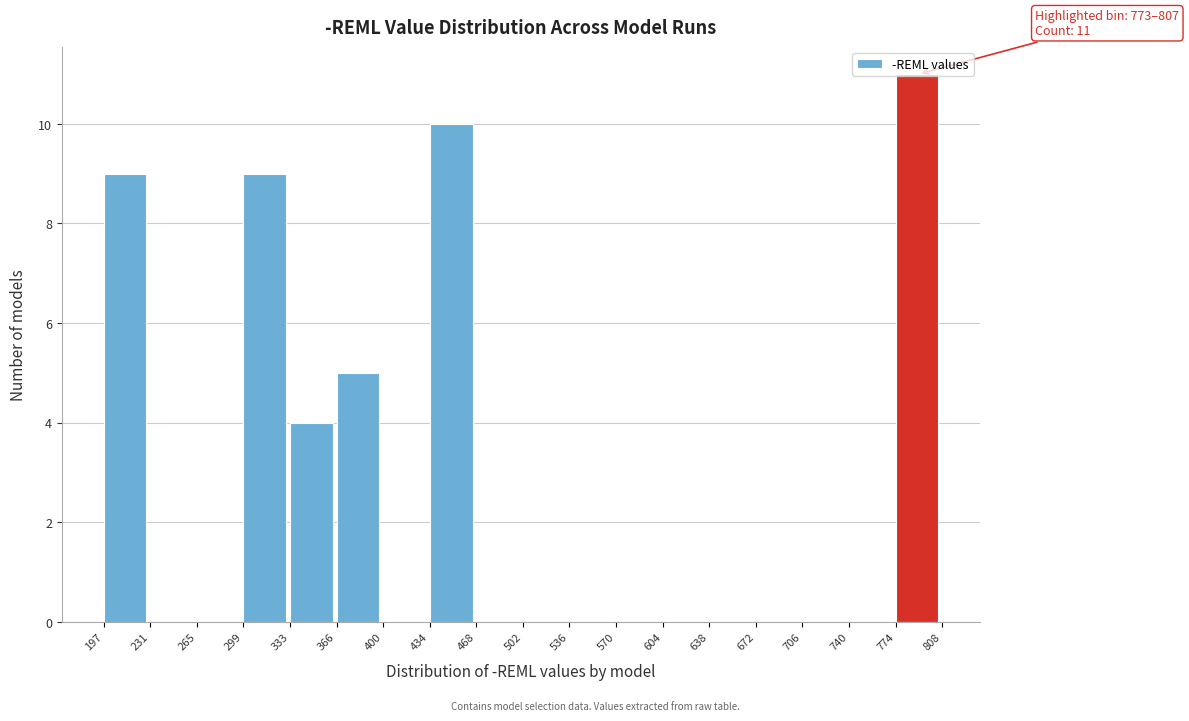

Over which range of the x-axis is the bar tallest?

774 to 808